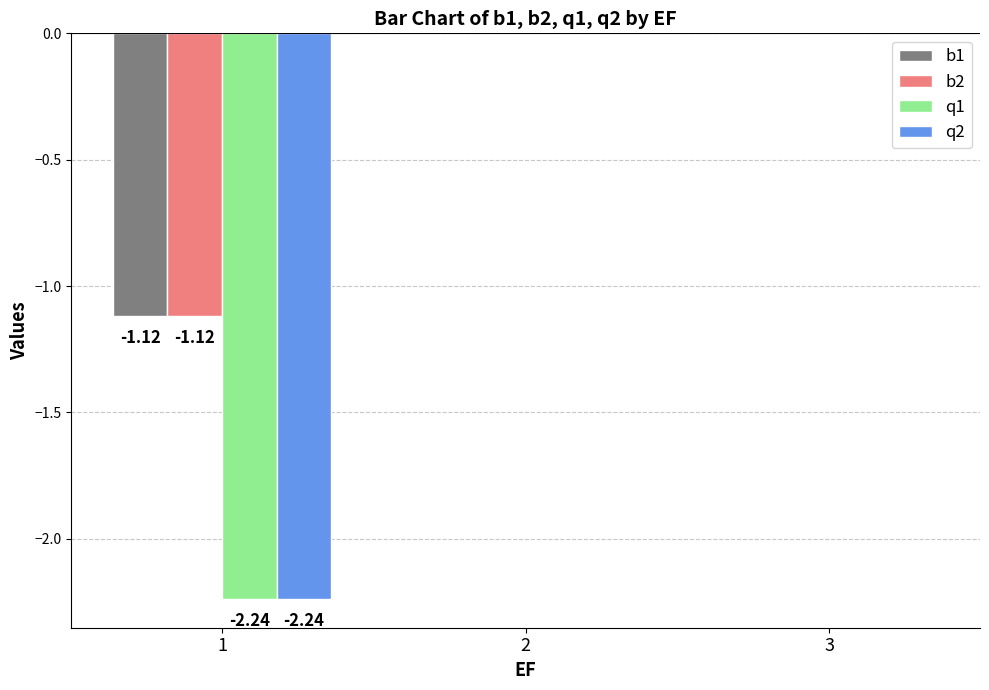

What is the value of the b2 bar at the 1st from the left?

-1.1